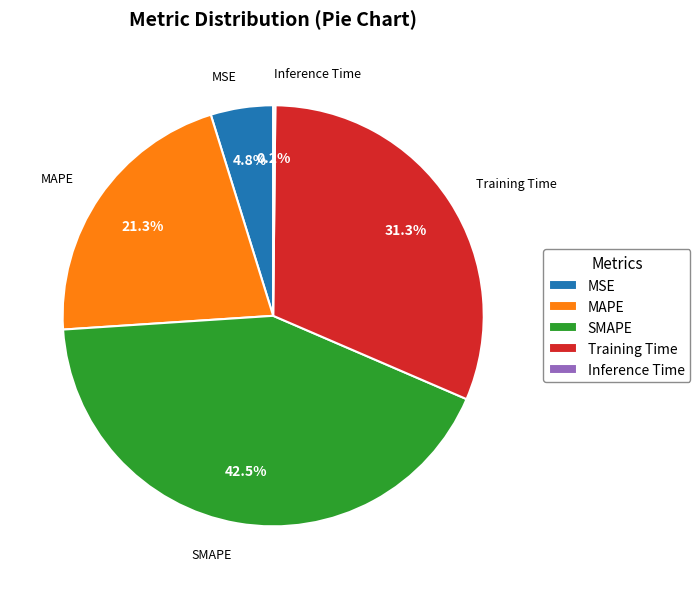

Which category has the biggest portion of the pie?

SMAPE